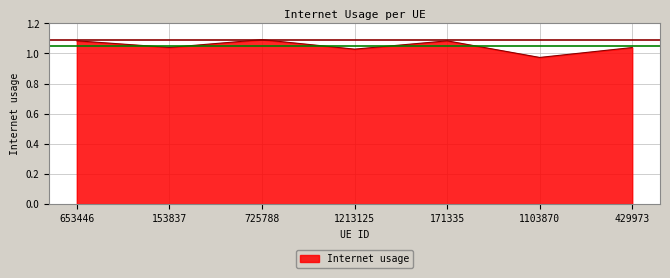

Which category has the lowest value across all series?

1103870